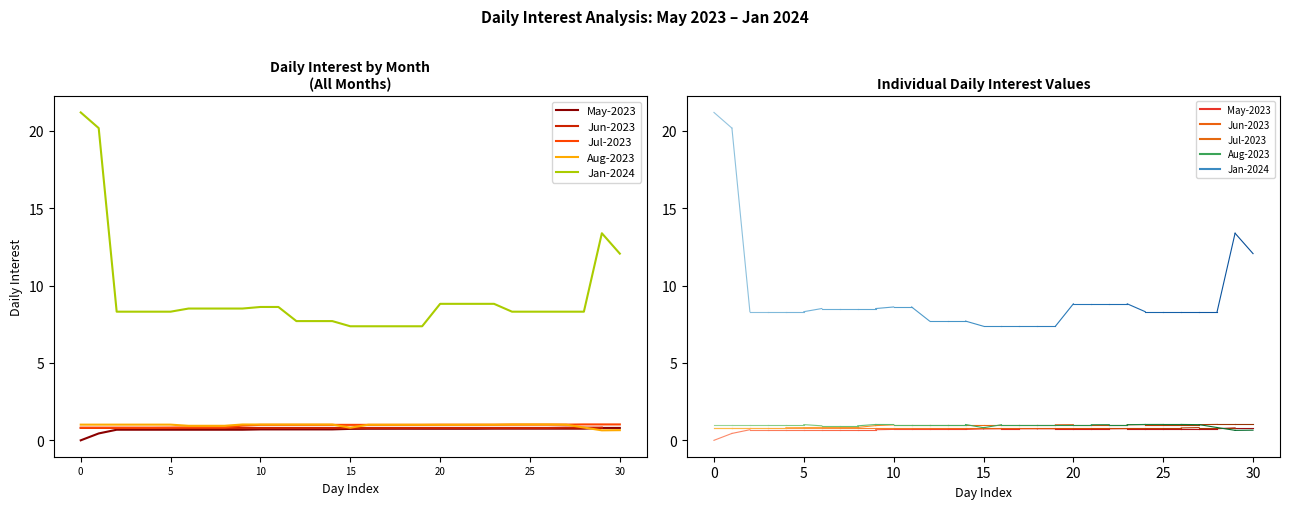

What are all the series names shown in the legend?

May-2023, Jun-2023, Jul-2023, Aug-2023, Jan-2024